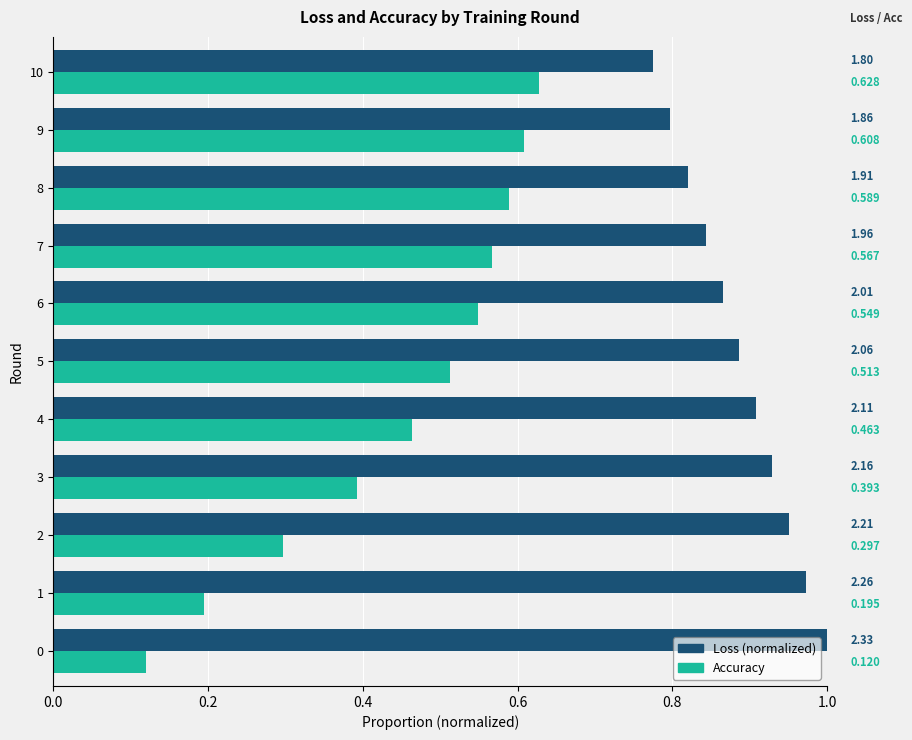

At which label does Accuracy reach its peak?

10